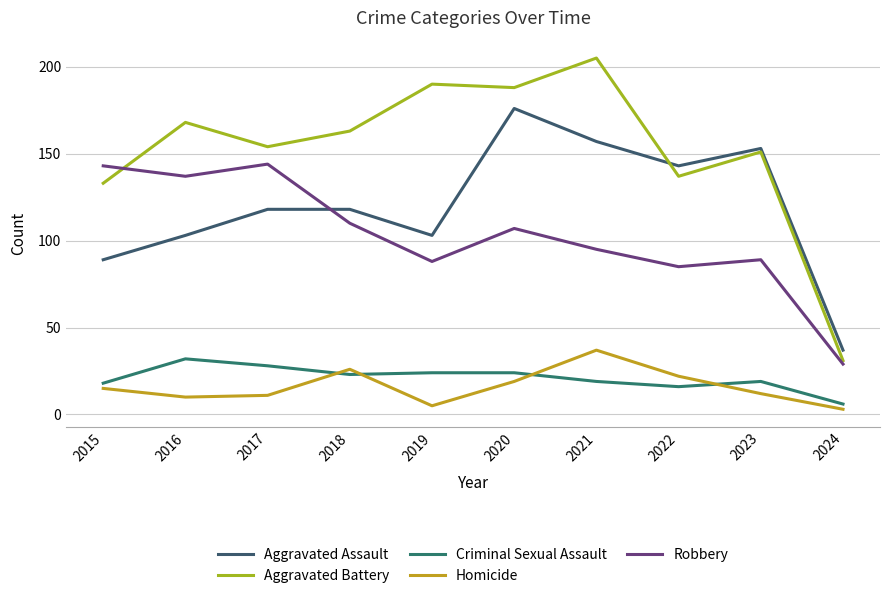

What is the approximate value of Aggravated Battery at 2021, to the nearest 50?

200